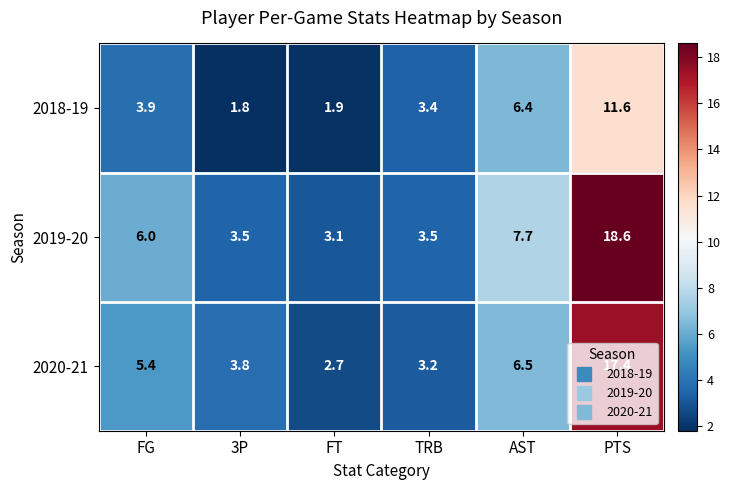

The value of 2019-20 at AST is 7.7. True or false?

True